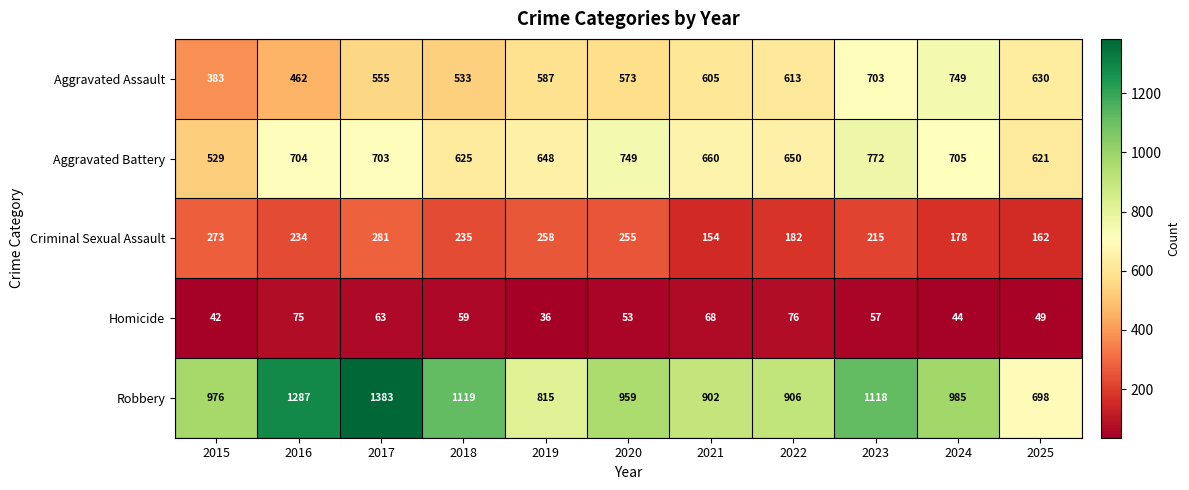

List the series in order of their peak value, lowest first.

Homicide, Criminal Sexual Assault, Aggravated Assault, Aggravated Battery, Robbery